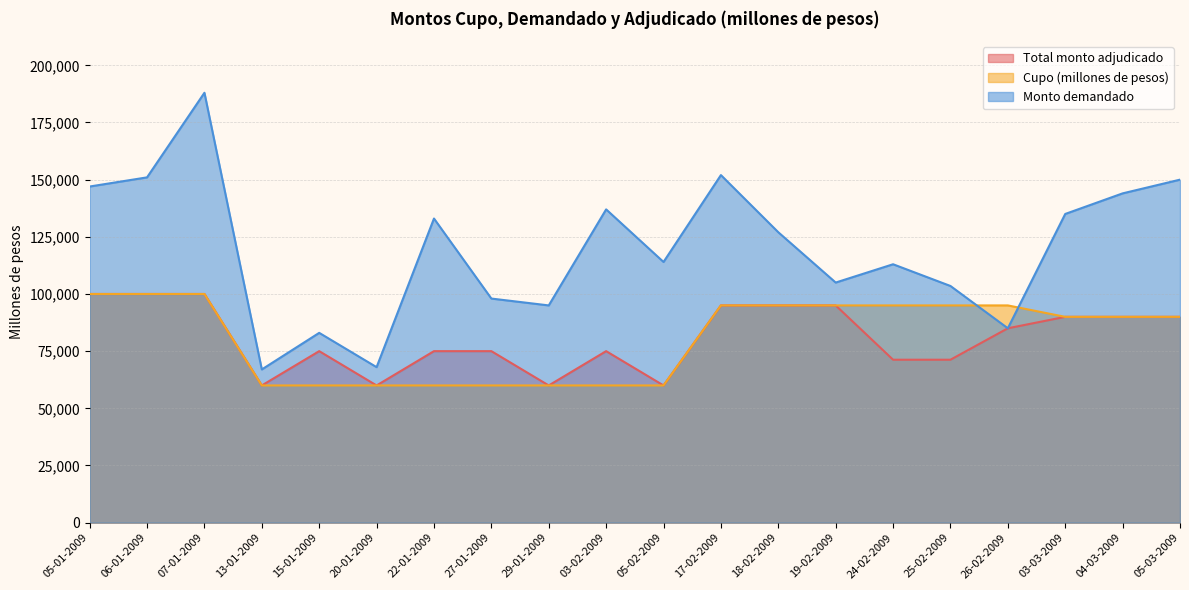

The value of Cupo (millones de pesos) at 18-02-2009 is 138230. True or false?

False